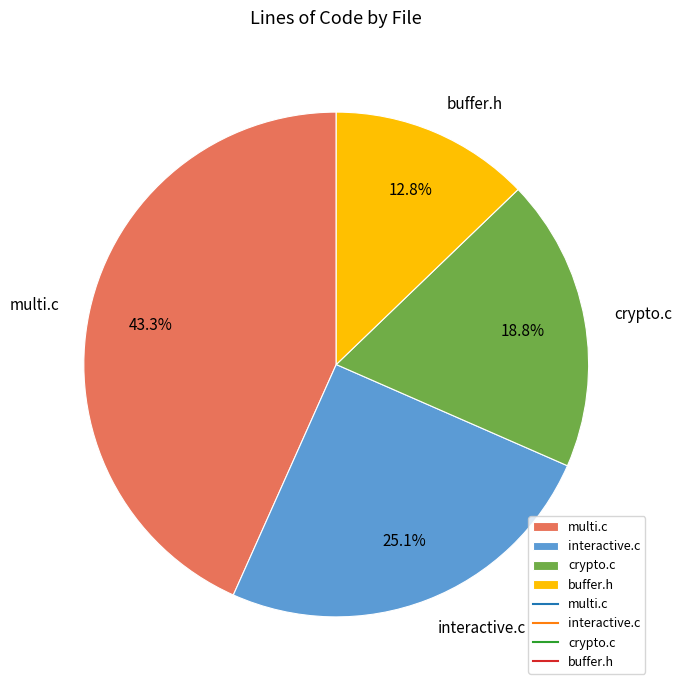

True or false: multi.c accounts for 43% of the total.

True